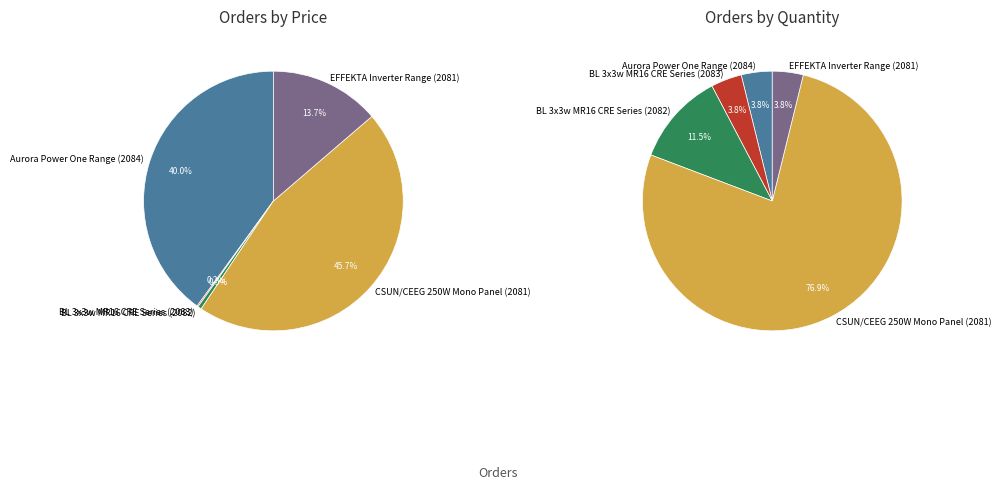

To the nearest percent, what is the average slice percentage?

20%